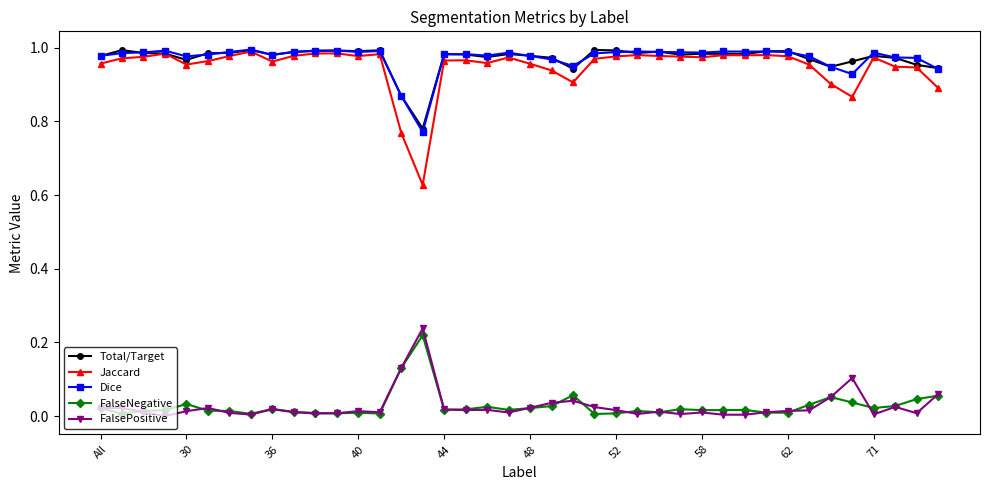

Which series has the largest range (max minus min)?

Jaccard